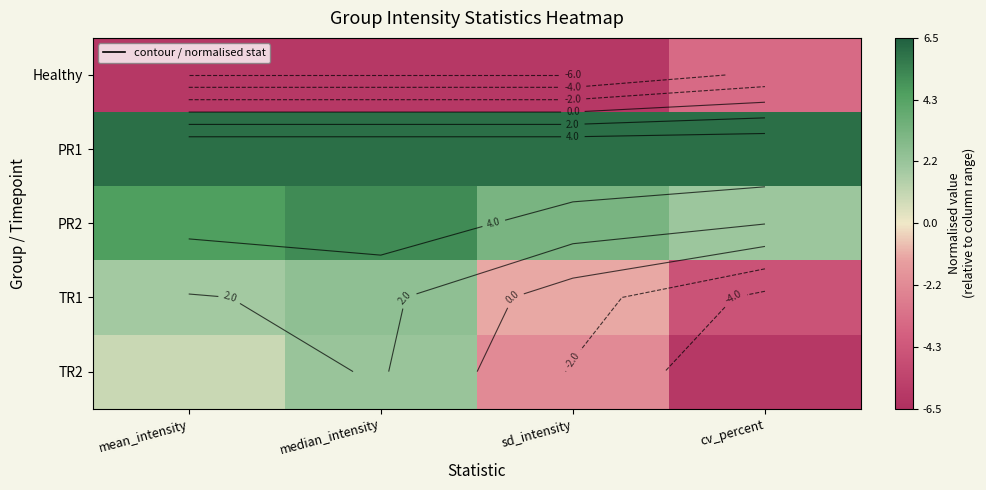

Which series has the widest spread of values?

TR2